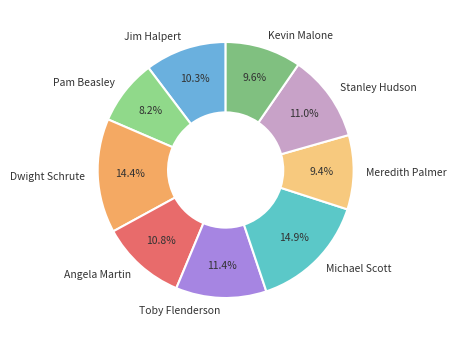

Which has a higher value, Michael Scott or Meredith Palmer?

Michael Scott